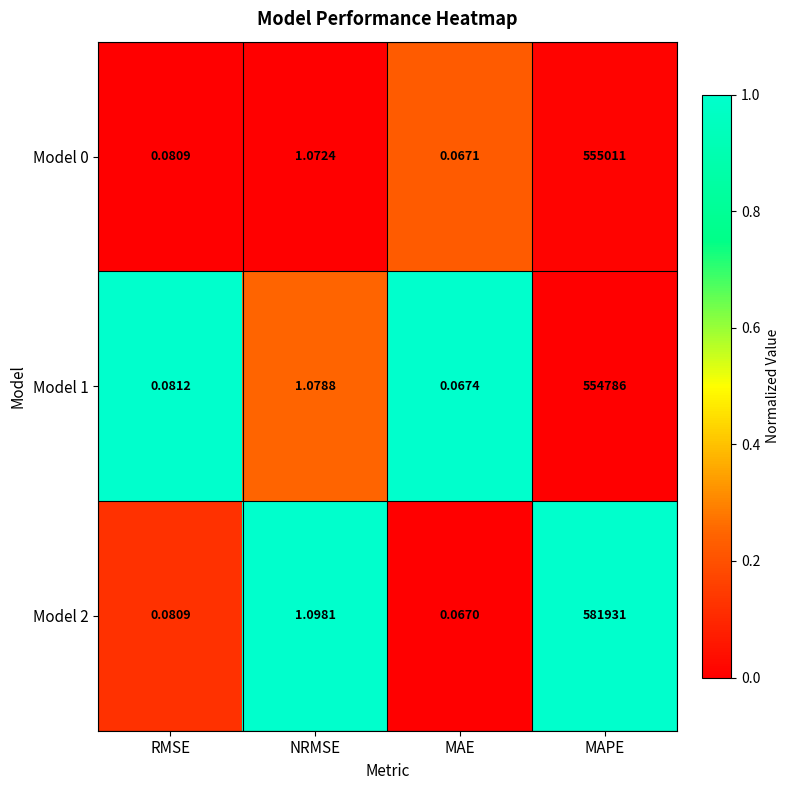

How many data points in Model 2 are above 1?

2